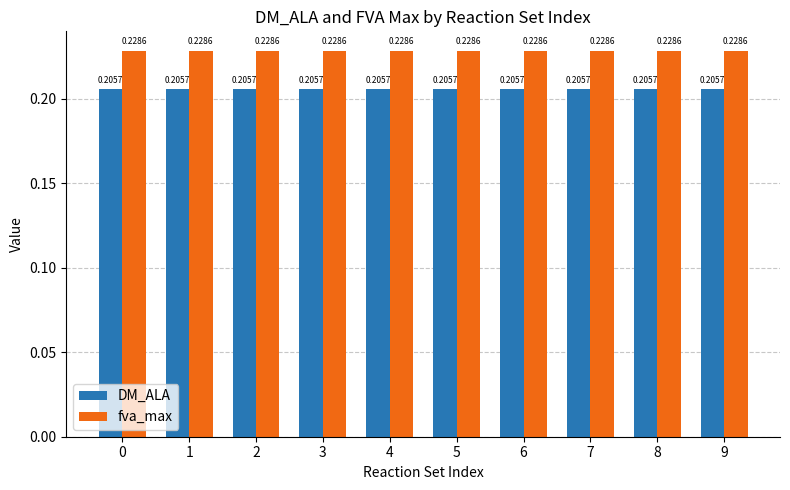

The fva_max series shows 0.1 at 0. True or false?

False